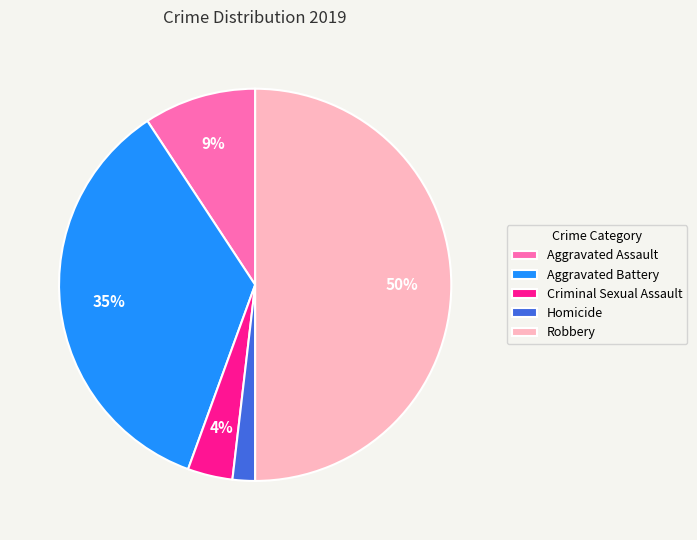

Approximately how many times larger is the value at Criminal Sexual Assault compared to Homicide?

2.0